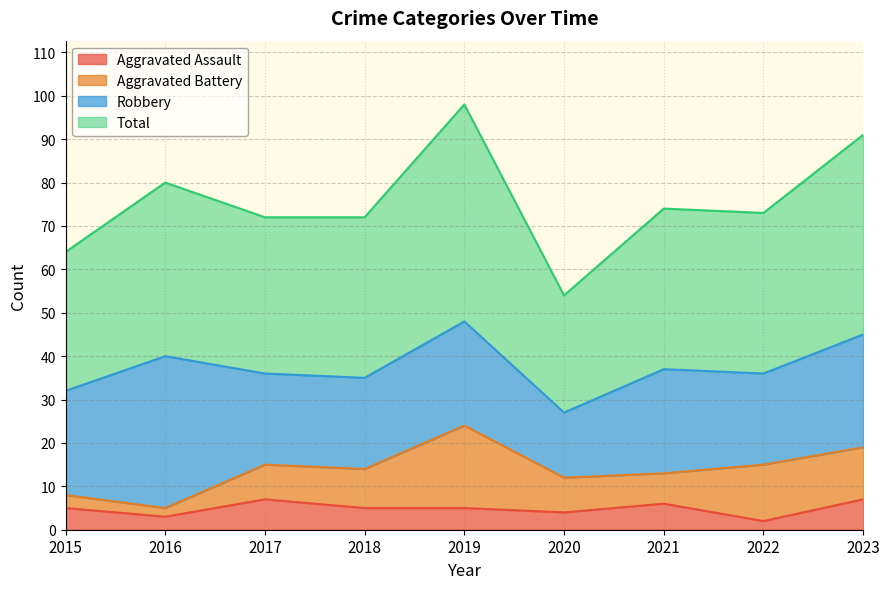

At how many categories does at least one series exceed 84?

2